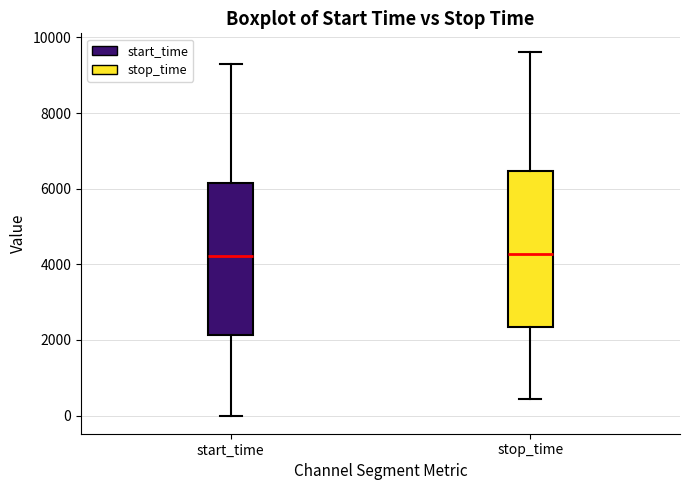

Where is the upper edge of the box for start_time on the y-axis? The values are not printed on the chart, so give them approximately, as read against the axis.

6200